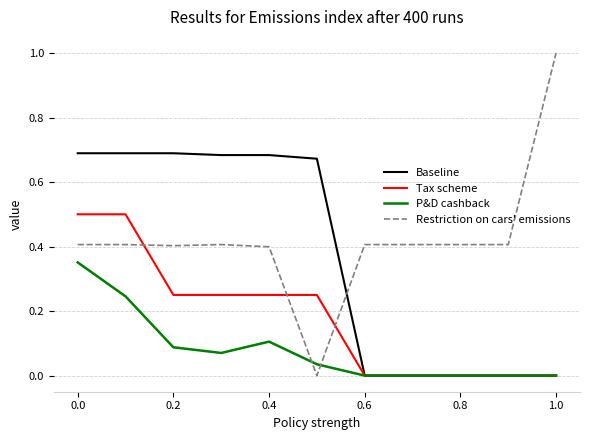

How many times do P&D cashback and Restriction on cars' emissions cross each other?

2